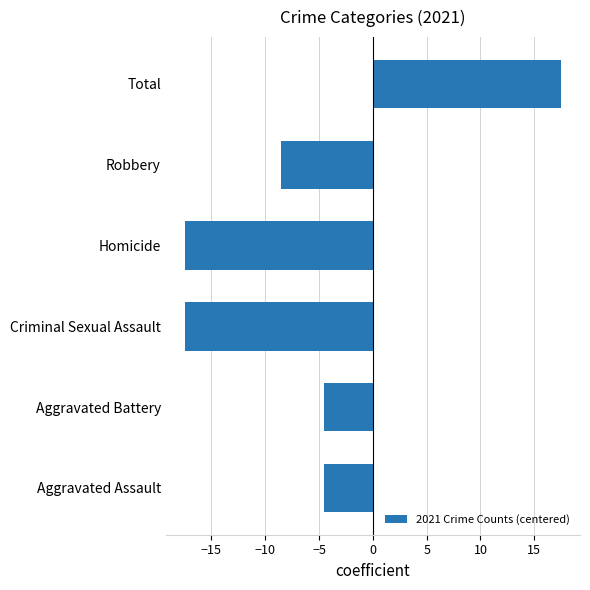

Reading top to bottom, extract all data points from this chart.

Total=17.5	Robbery=-8.5	Homicide=-17.5	Criminal Sexual Assault=-17.5	Aggravated Battery=-4.5	Aggravated Assault=-4.5